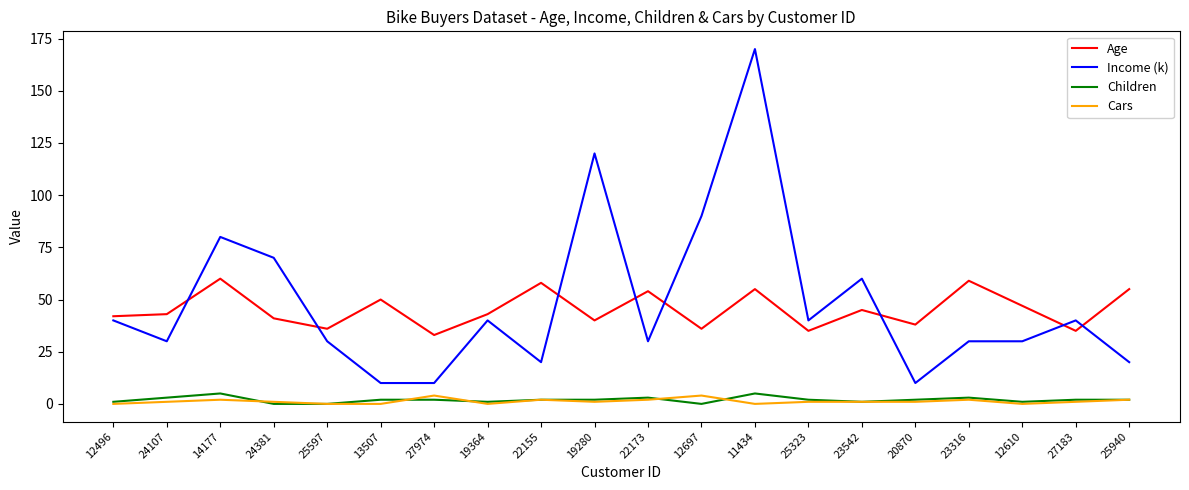

Reading left to right, transcribe all the data shown in this chart.

Age: 12496=42	24107=43	14177=60	24381=41	25597=36	13507=50	27974=33	19364=43	22155=58	19280=40	22173=54	12697=36	11434=55	25323=35	23542=45	20870=38	23316=59	12610=47	27183=35	25940=55
Income (k): 12496=40	24107=30	14177=80	24381=70	25597=30	13507=10	27974=10	19364=40	22155=20	19280=120	22173=30	12697=90	11434=170	25323=40	23542=60	20870=10	23316=30	12610=30	27183=40	25940=20
Children: 12496=1	24107=3	14177=5	24381=0	25597=0	13507=2	27974=2	19364=1	22155=2	19280=2	22173=3	12697=0	11434=5	25323=2	23542=1	20870=2	23316=3	12610=1	27183=2	25940=2
Cars: 12496=0	24107=1	14177=2	24381=1	25597=0	13507=0	27974=4	19364=0	22155=2	19280=1	22173=2	12697=4	11434=0	25323=1	23542=1	20870=1	23316=2	12610=0	27183=1	25940=2